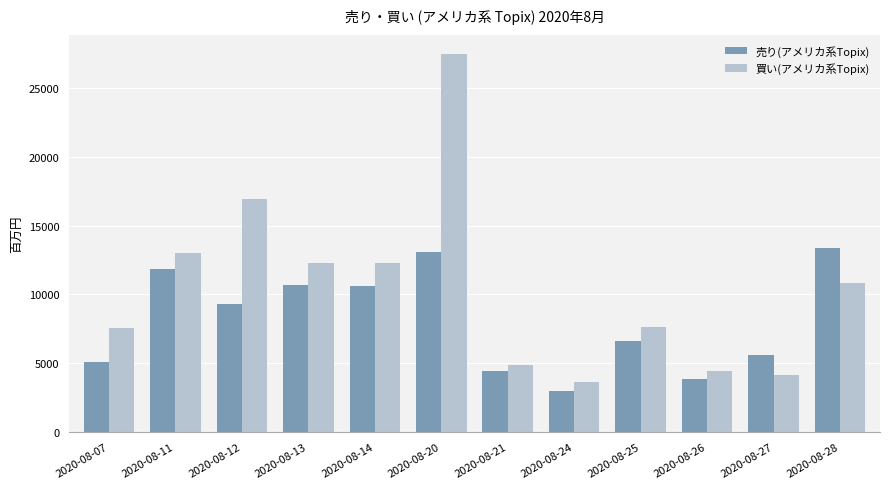

The 売り(アメリカ系Topix) series shows 3931 at 2020-08-24. True or false?

False